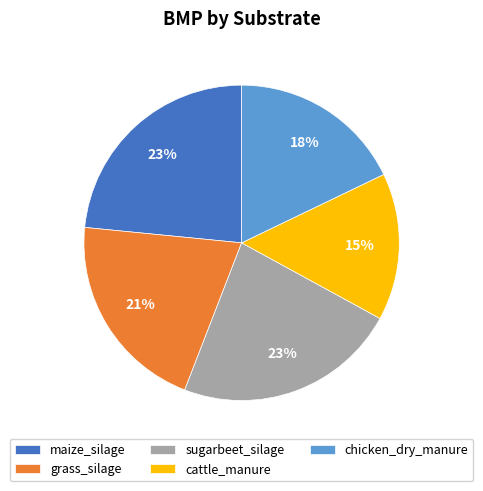

To the nearest percent, what is the combined percentage of maize_silage and grass_silage?

44%